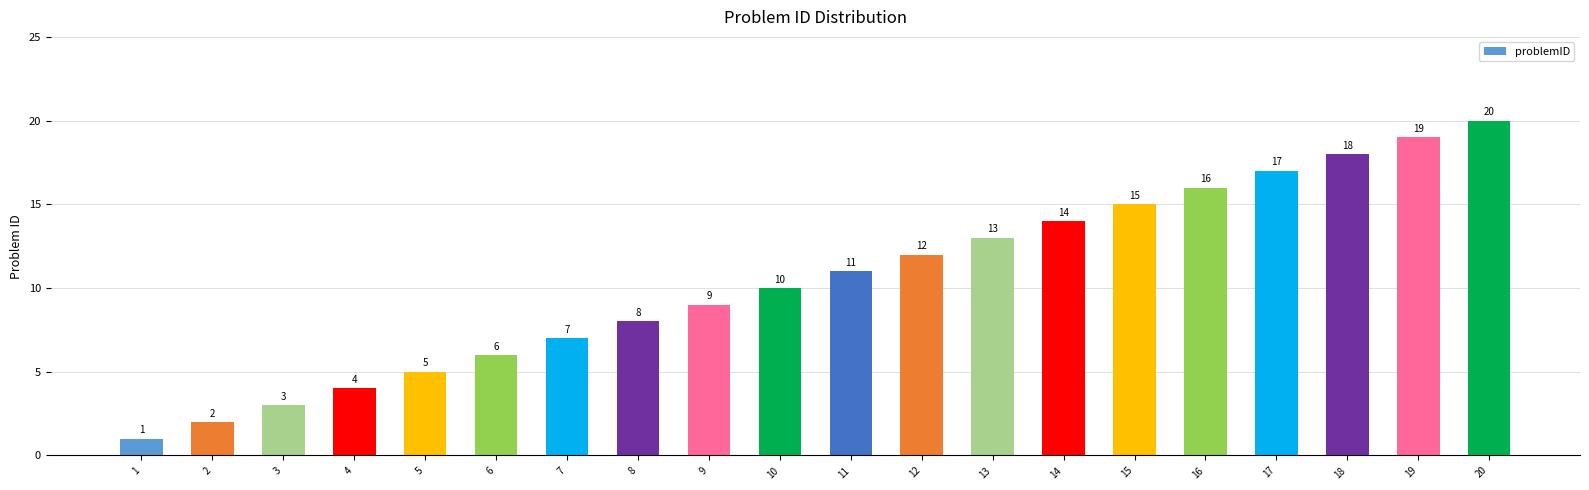

What is the minimum value shown in the chart?

1